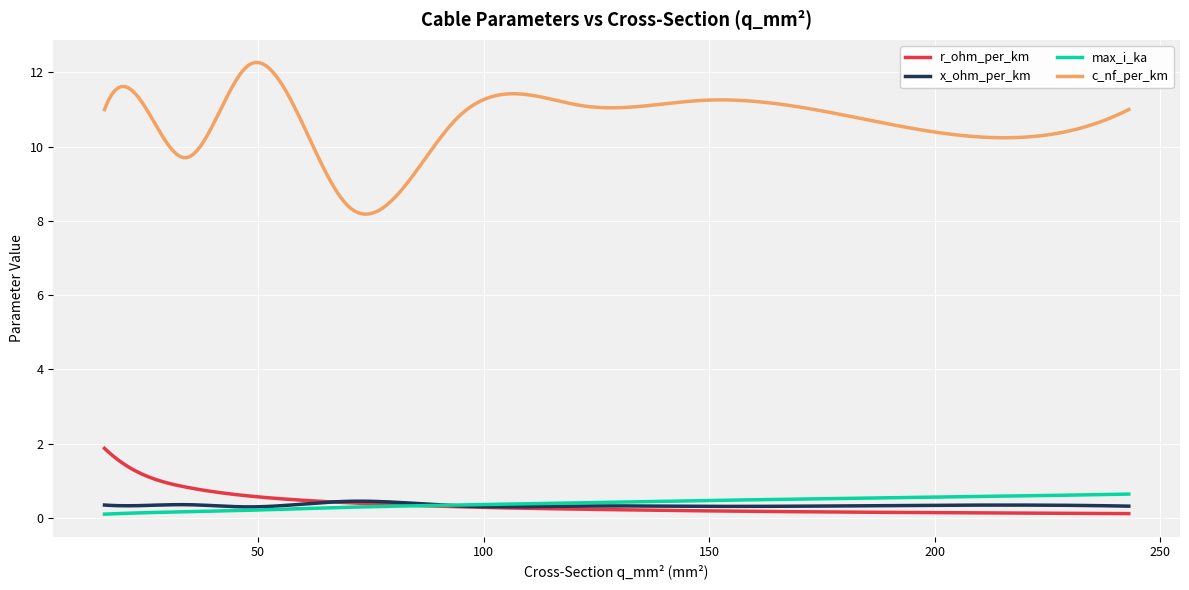

What is the lowest value of the x_ohm_per_km series?

0.3